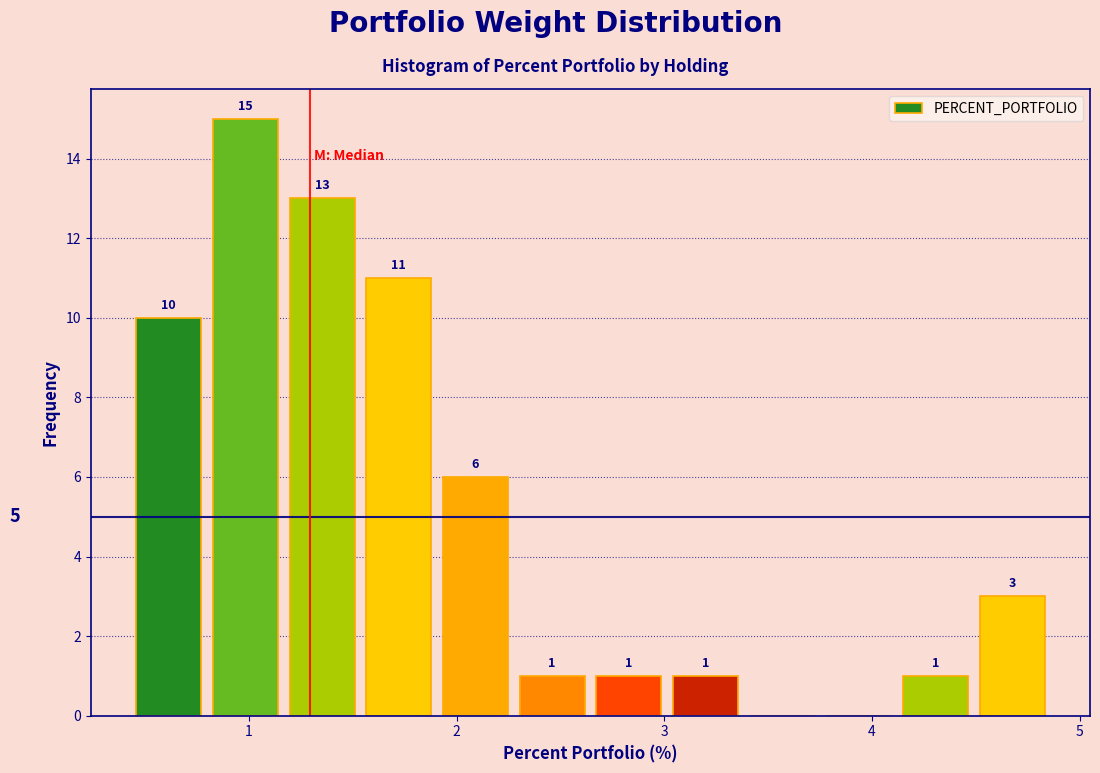

Around what value on the x-axis is the tallest bar? Give the approximate position of its centre, as read against the axis.

1.0